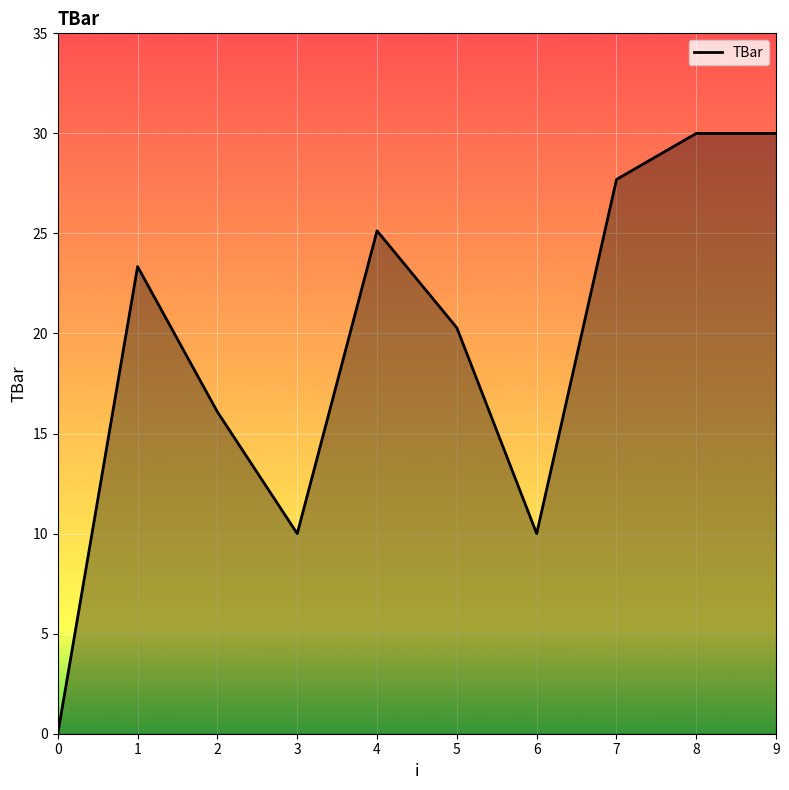

Count the number of data series in this chart.

1